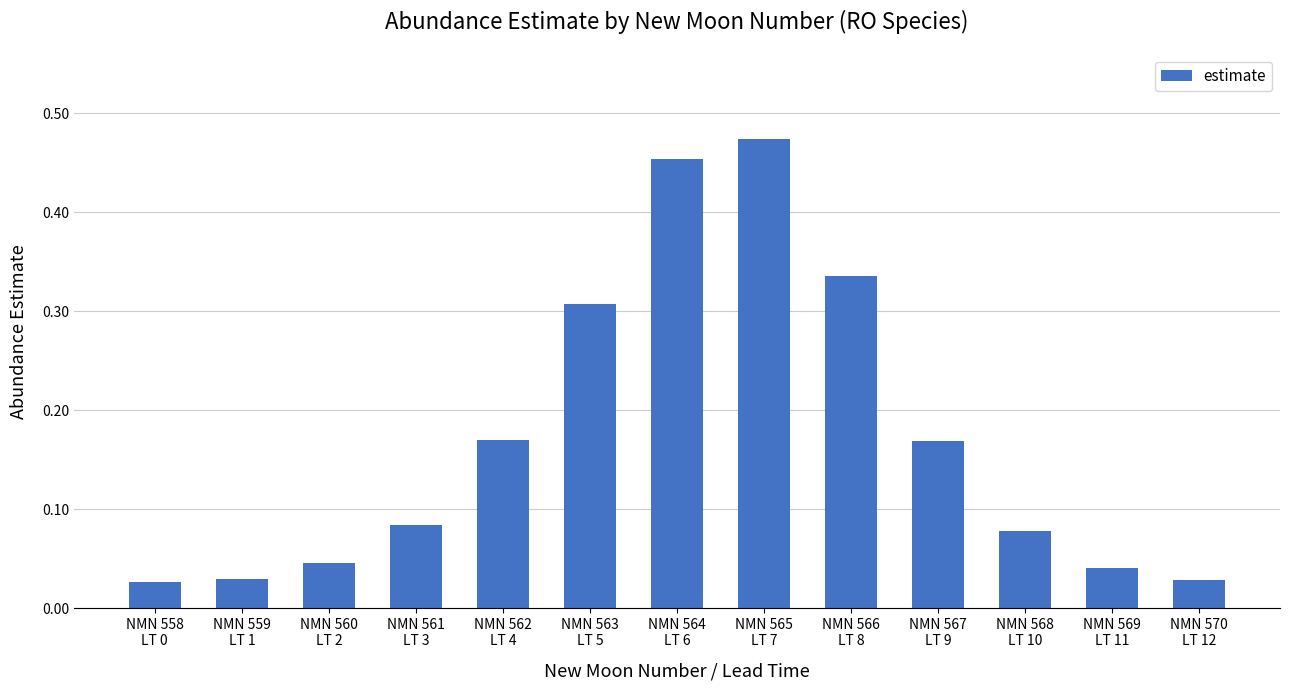

Does the chart contain any negative values?

No